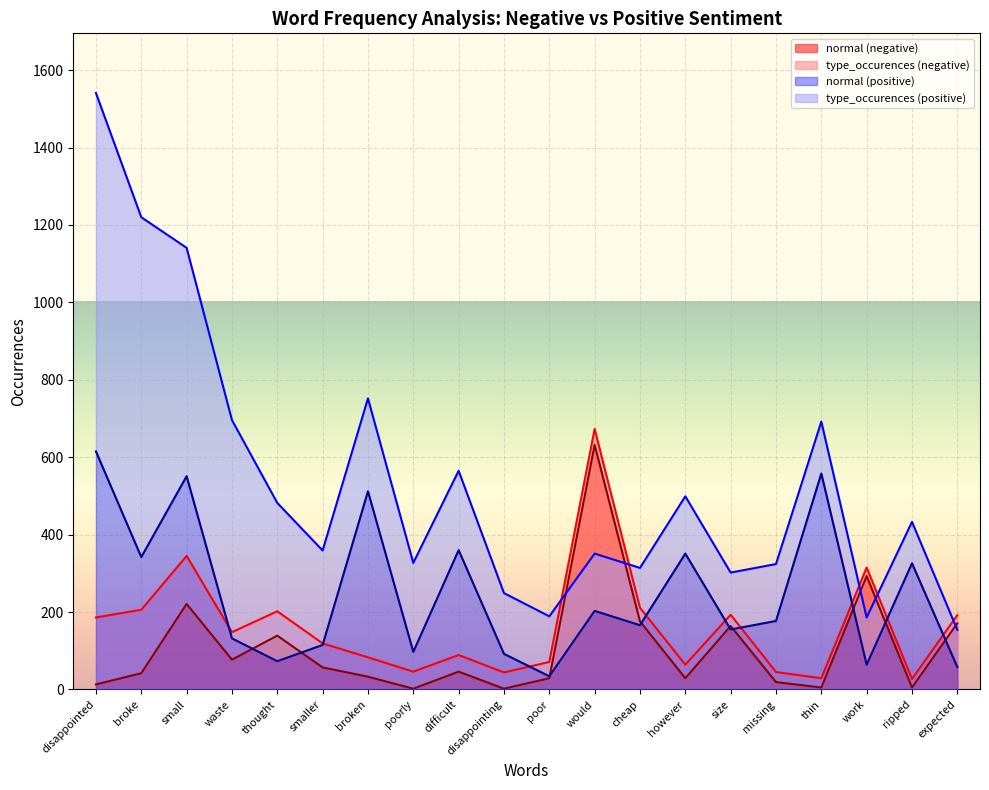

The value of normal (negative) at would is 632. True or false?

True